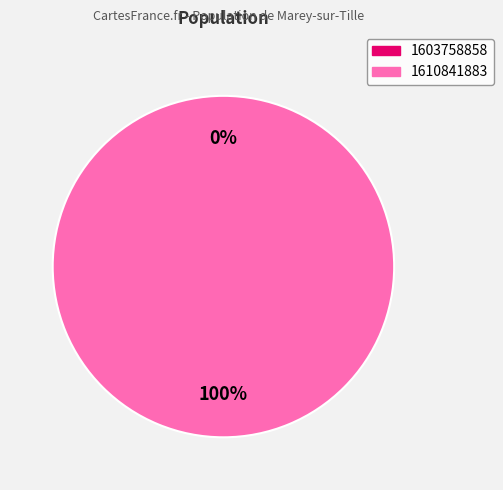

Does 1610841883 represent more than half of the total?

Yes